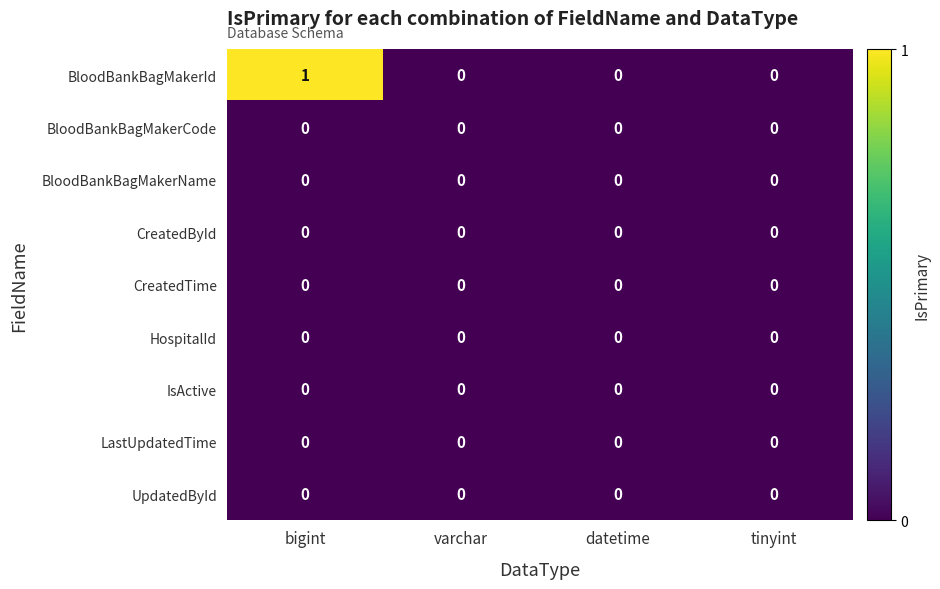

Between bigint and tinyint, which series saw the biggest shift?

BloodBankBagMakerId